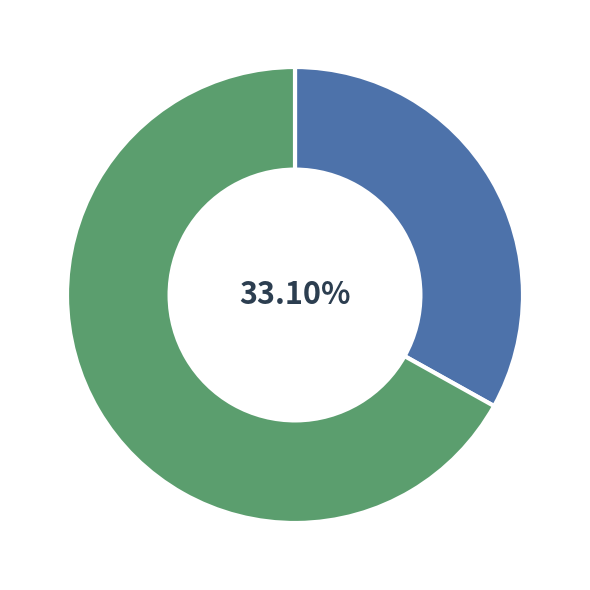

Is there any slice that represents more than half of the pie?

Yes